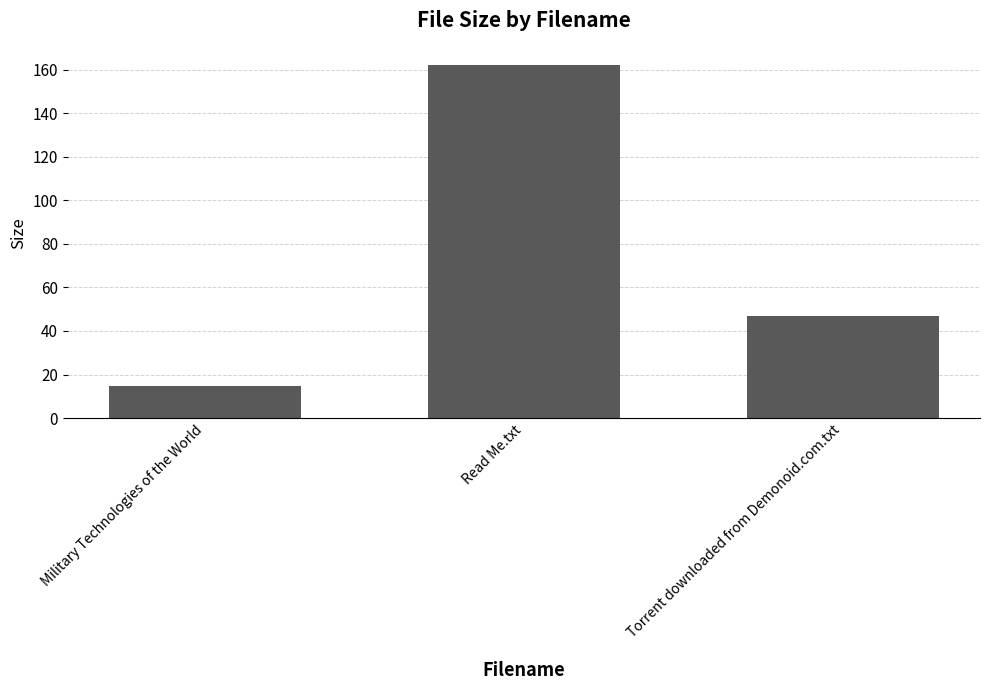

List the labels in order of value, largest first.

Read Me.txt, Torrent downloaded from Demonoid.com.txt, Military Technologies of the World